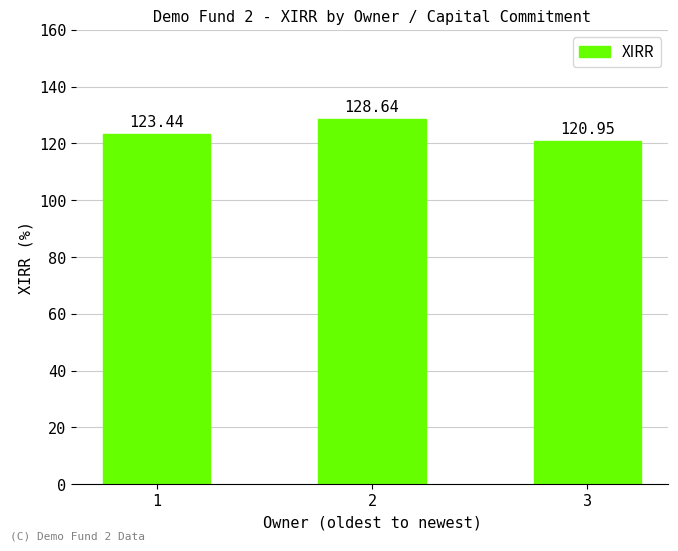

List the labels in order of value, largest first.

2, 1, 3